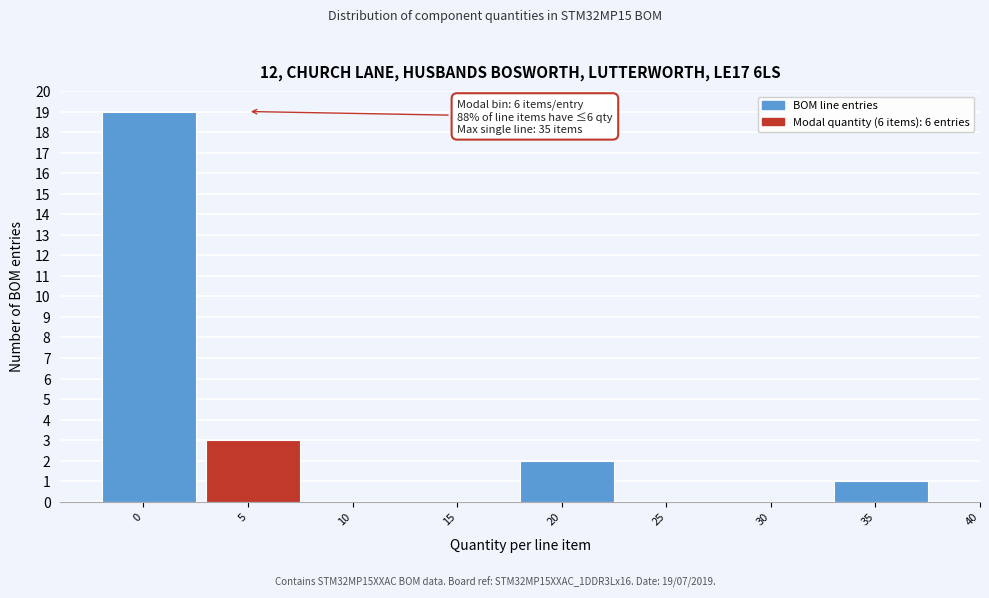

Reading left to right, transcribe all the data shown in this chart.

0=19	5=3	10=0	15=0	20=2	25=0	30=0	35=1